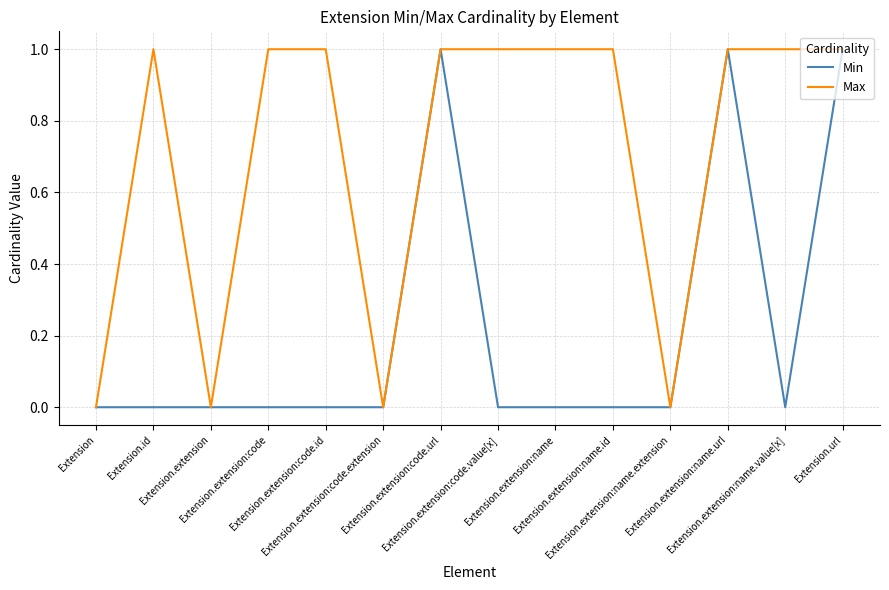

What is the maximum value shown in the chart?

1